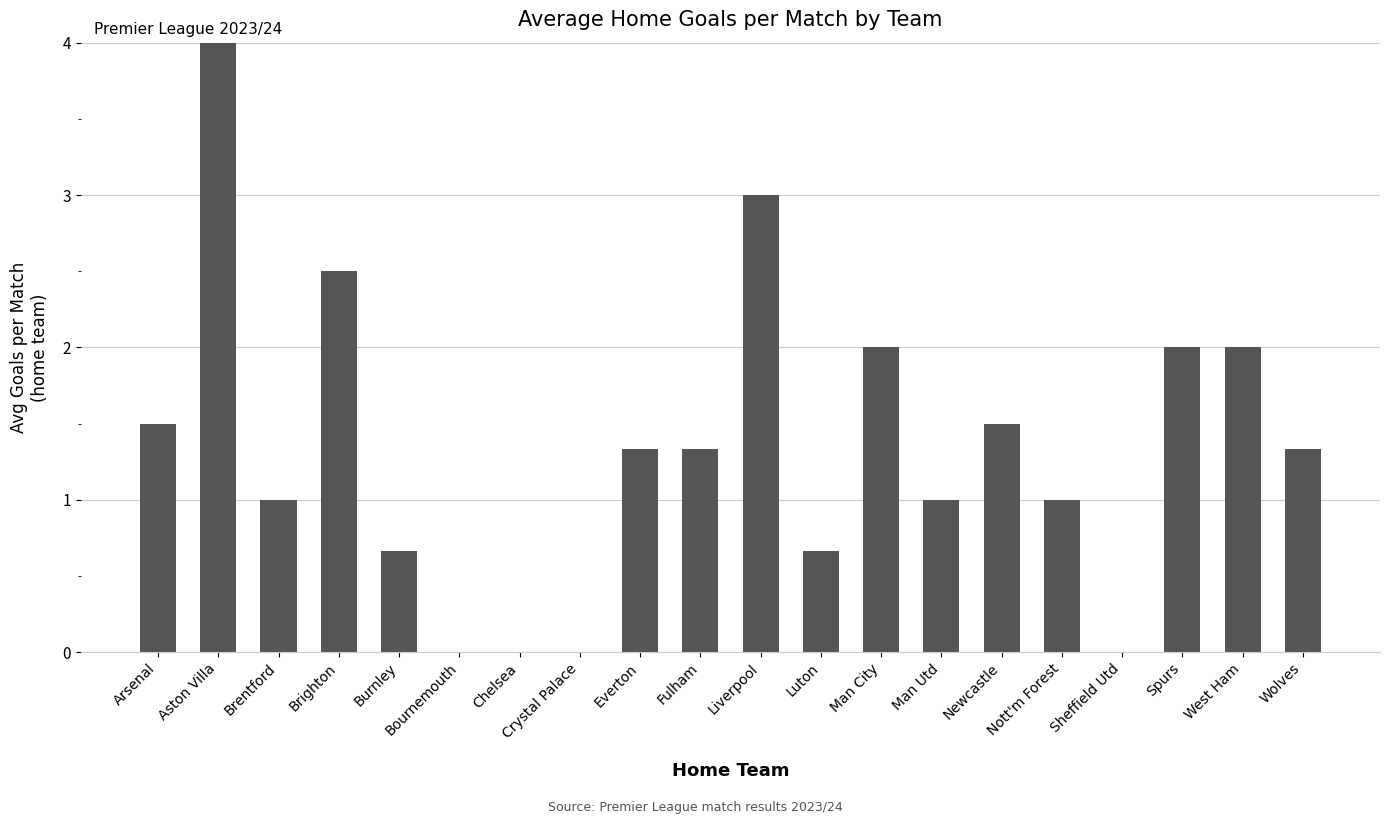

Between Nott'm Forest and Arsenal, which is larger?

Arsenal